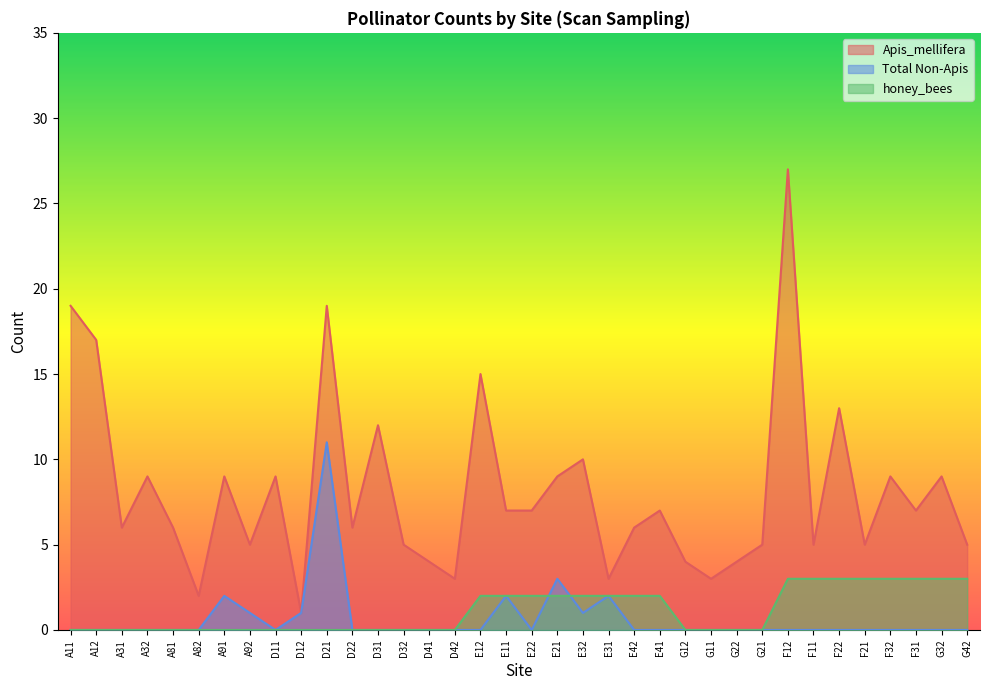

Which has a higher value, D42 or E41?

E41